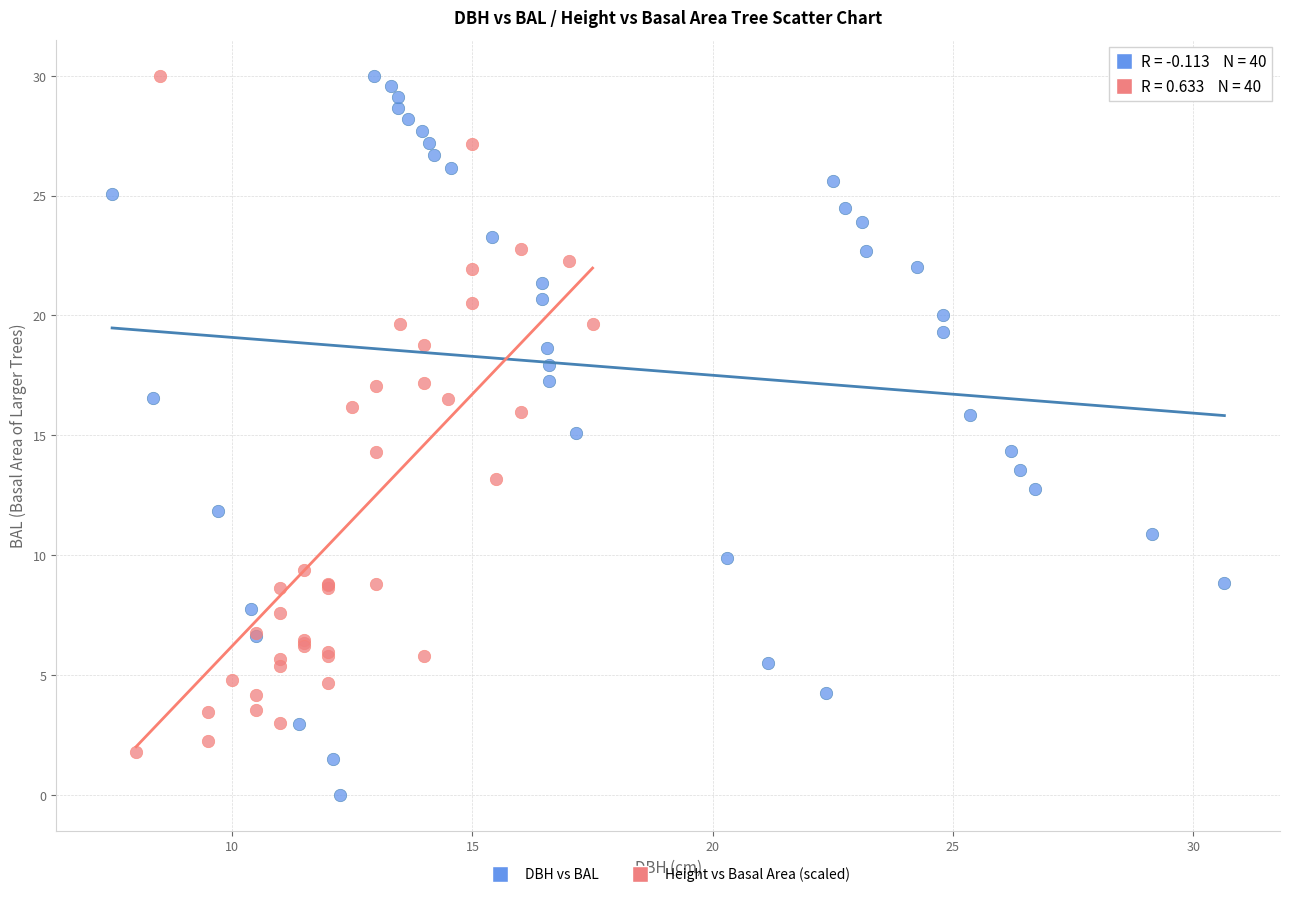

Which series contains the lowest Y value?

DBH vs BAL